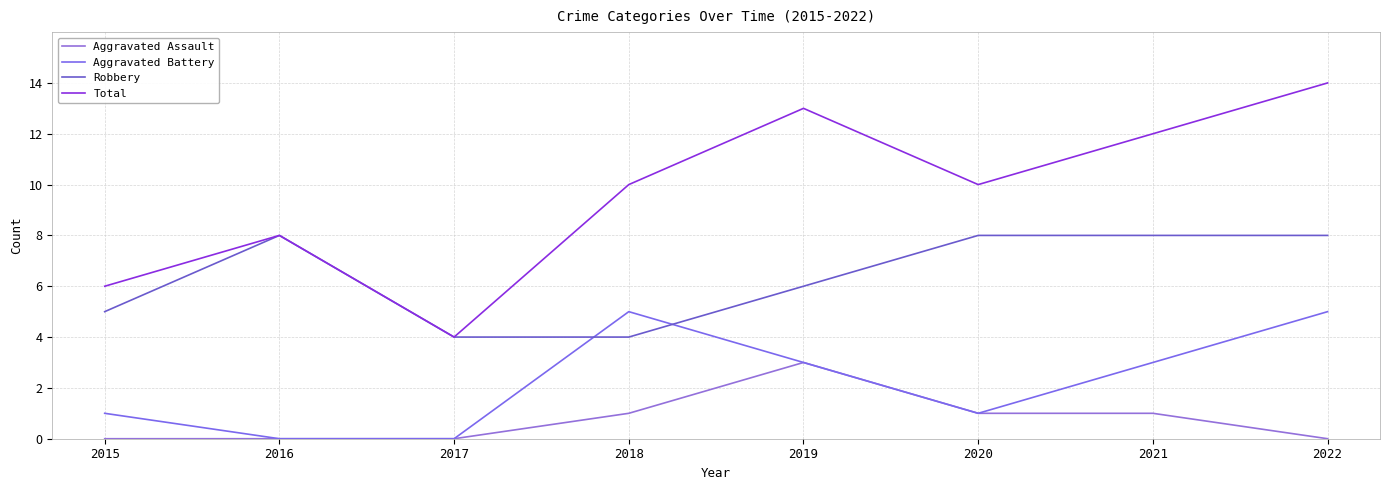

Reading right to left, list all the values displayed in this chart.

Aggravated Assault: 2022=0	2021=1	2020=1	2019=3	2018=1	2017=0	2016=0	2015=0
Aggravated Battery: 2022=5	2021=3	2020=1	2019=3	2018=5	2017=0	2016=0	2015=1
Robbery: 2022=8	2021=8	2020=8	2019=6	2018=4	2017=4	2016=8	2015=5
Total: 2022=14	2021=12	2020=10	2019=13	2018=10	2017=4	2016=8	2015=6